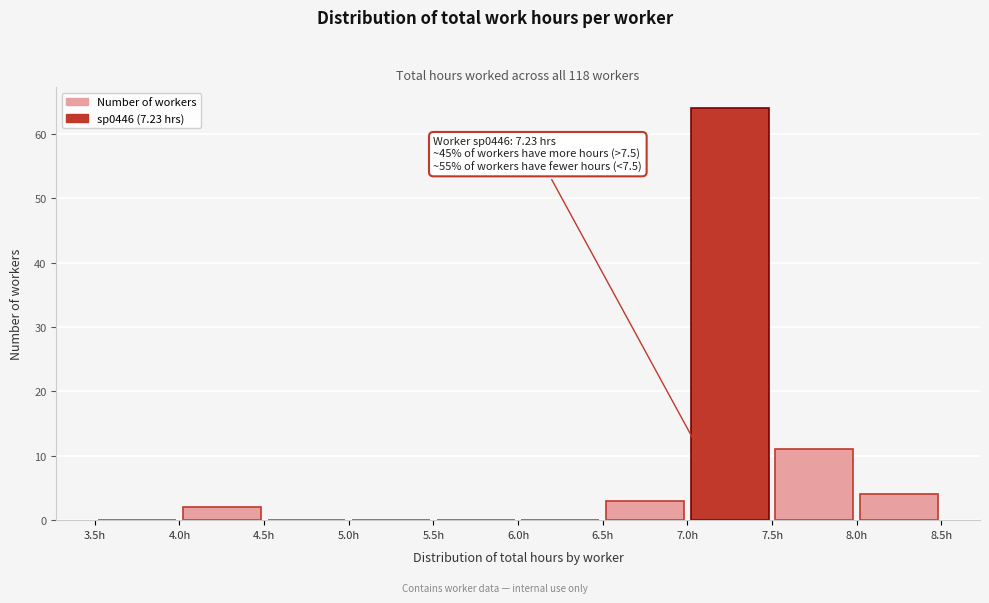

Over which range of the x-axis is the bar tallest?

7.0 to 7.5